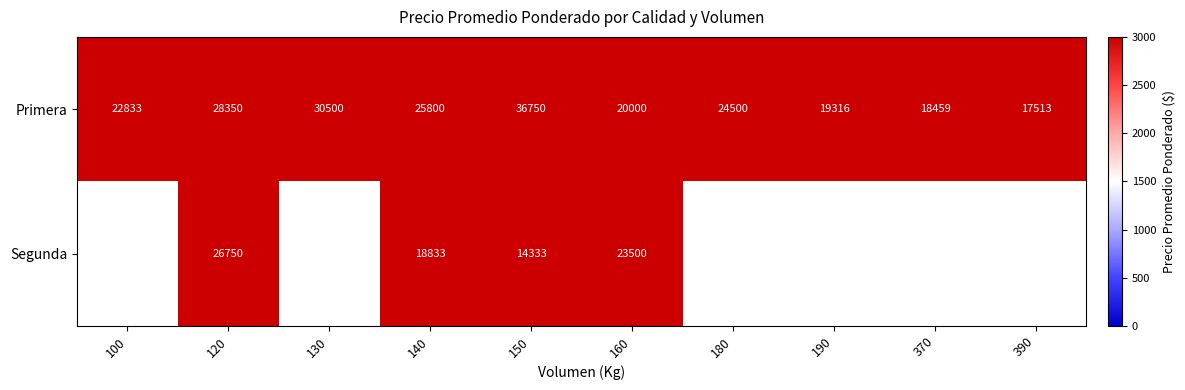

At how many categories does at least one series exceed 26859?

3